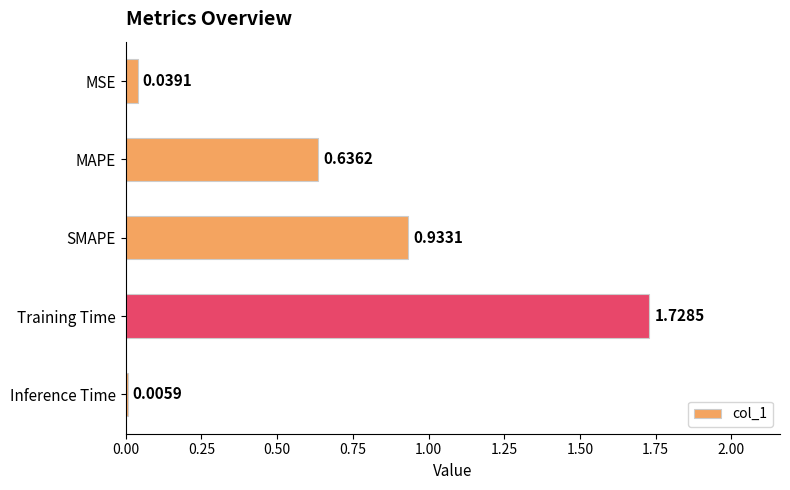

What is the change in value from MAPE to Inference Time?

-0.6